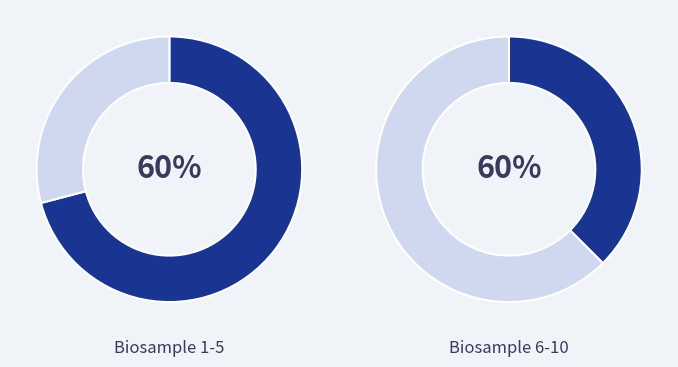

Combined, do 7 and 1 account for over 50%?

Yes